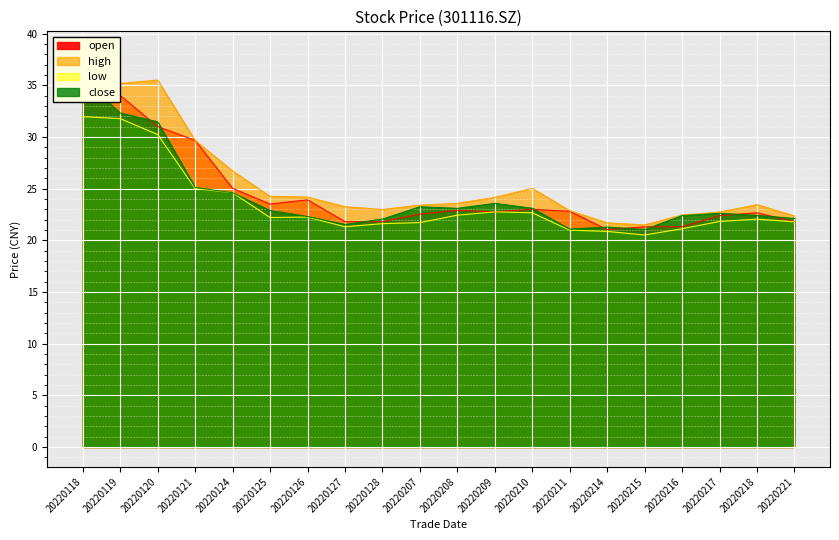

Between 20220127 and 20220207, which is larger?

20220207